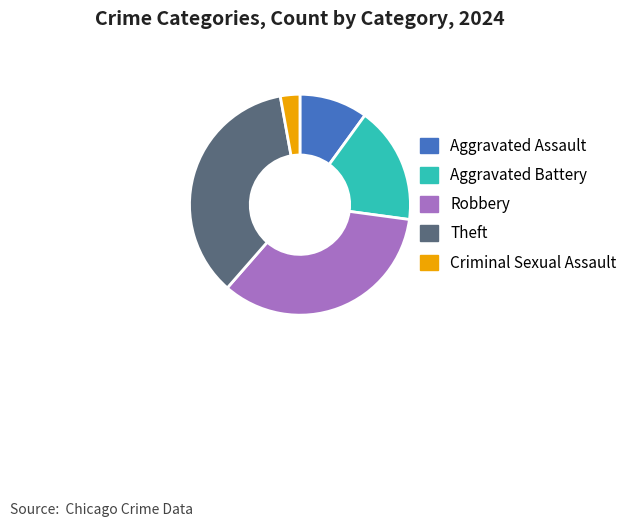

Combined, do Robbery and Aggravated Battery account for over 50%?

Yes